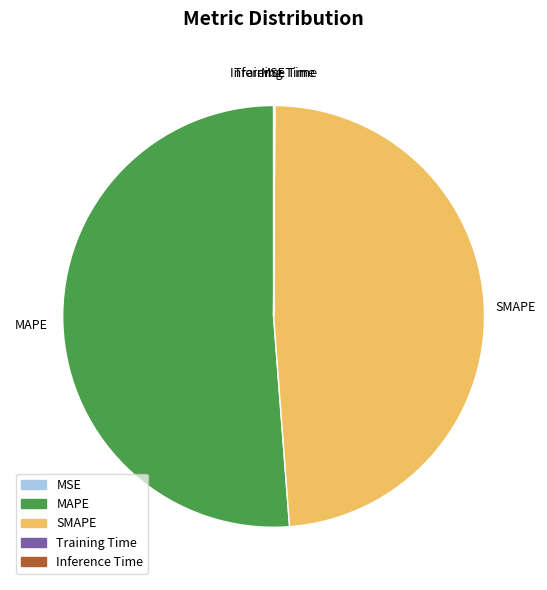

Is it true that MAPE is 57% of the pie?

False